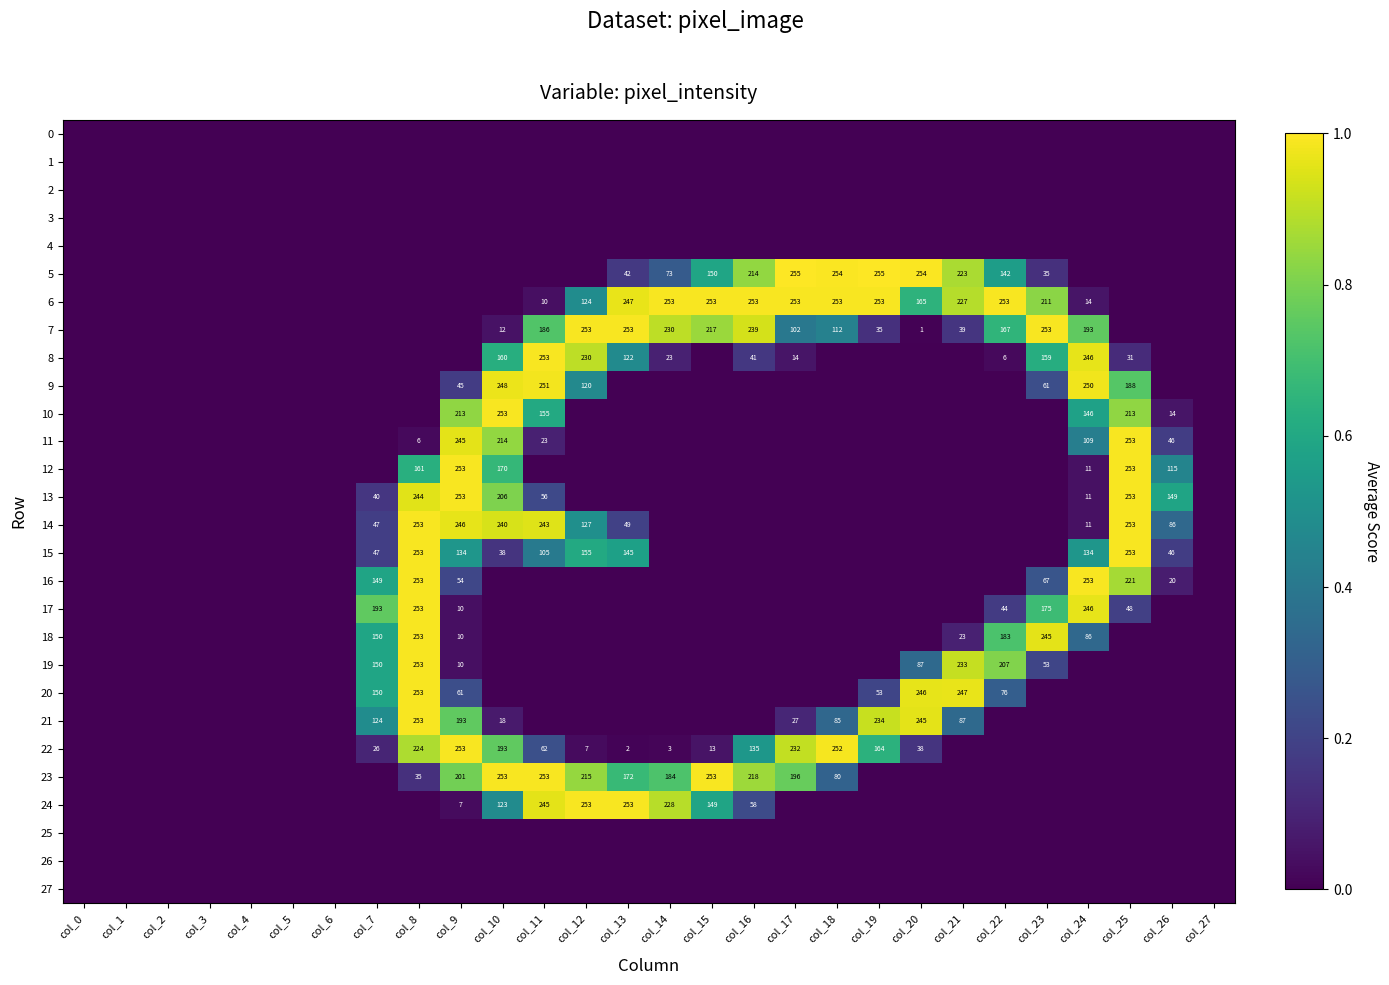

True or false: 5 has a value of 61 at col_23.

False